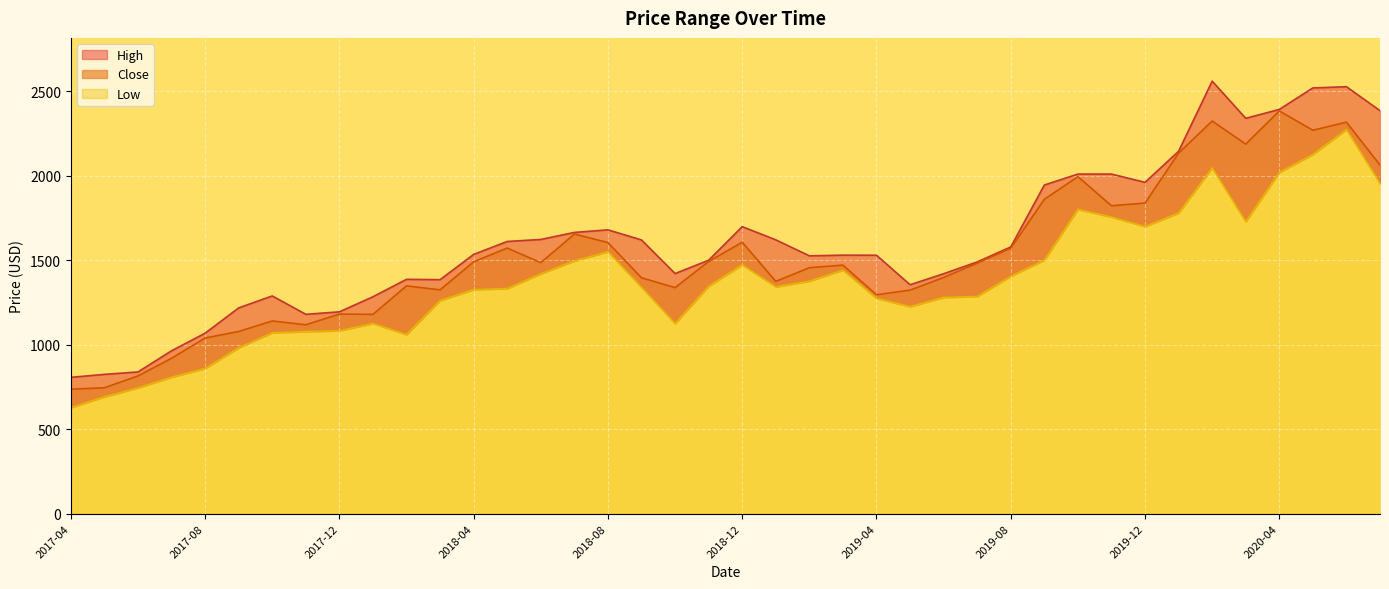

Reading right to left, transcribe all the data shown in this chart.

Low: 2020-07=1955.0	2020-06=2274.0	2020-05=2126.6	2020-04=2020.0	2020-03=1729.3	2020-02=2046.4	2020-01=1780.0	2019-12=1700.0	2019-11=1756.0	2019-10=1801.6	2019-09=1501.0	2019-08=1405.2	2019-07=1286.3	2019-06=1280.0	2019-05=1226.0	2019-04=1275.0	2019-03=1442.0	2019-02=1376.4	2019-01=1343.0	2018-12=1473.0	2018-11=1346.2	2018-10=1125.8	2018-09=1340.2	2018-08=1551.0	2018-07=1495.9	2018-06=1420.0	2018-05=1333.1	2018-04=1326.3	2018-03=1262.0	2018-02=1060.1	2018-01=1126.0	2017-12=1083.0	2017-11=1078.0	2017-10=1070.7	2017-09=982.0	2017-08=860.0	2017-07=808.0	2017-06=745.0	2017-05=691.5	2017-04=628.3
Close: 2020-07=2063.4	2020-06=2317.1	2020-05=2269.4	2020-04=2383.6	2020-03=2187.5	2020-02=2323.9	2020-01=2133.9	2019-12=1838.3	2019-11=1822.5	2019-10=1994.7	2019-09=1860.6	2019-08=1571.2	2019-07=1482.7	2019-06=1397.9	2019-05=1323.1	2019-04=1295.5	2019-03=1471.1	2019-02=1455.8	2019-01=1374.8	2018-12=1606.7	2018-11=1492.5	2018-10=1337.9	2018-09=1395.9	2018-08=1604.5	2018-07=1654.9	2018-06=1485.4	2018-05=1572.2	2018-04=1490.7	2018-03=1324.8	2018-02=1348.2	2018-01=1179.7	2017-12=1181.3	2017-11=1118.1	2017-10=1140.6	2017-09=1078.4	2017-08=1039.8	2017-07=919.7	2017-06=815.1	2017-05=745.2	2017-04=736.5
High: 2020-07=2385.3	2020-06=2527.0	2020-05=2519.9	2020-04=2392.6	2020-03=2340.0	2020-02=2560.0	2020-01=2145.1	2019-12=1961.0	2019-11=2010.0	2019-10=2010.0	2019-09=1945.1	2019-08=1578.8	2019-07=1490.0	2019-06=1420.0	2019-05=1355.0	2019-04=1529.5	2019-03=1530.0	2019-02=1526.0	2019-01=1620.8	2018-12=1698.7	2018-11=1500.0	2018-10=1421.0	2018-09=1620.0	2018-08=1680.0	2018-07=1664.6	2018-06=1623.0	2018-05=1611.0	2018-04=1534.6	2018-03=1385.0	2018-02=1387.0	2018-01=1283.9	2017-12=1194.4	2017-11=1179.9	2017-10=1288.7	2017-09=1218.0	2017-08=1068.2	2017-07=964.0	2017-06=838.8	2017-05=824.5	2017-04=806.9